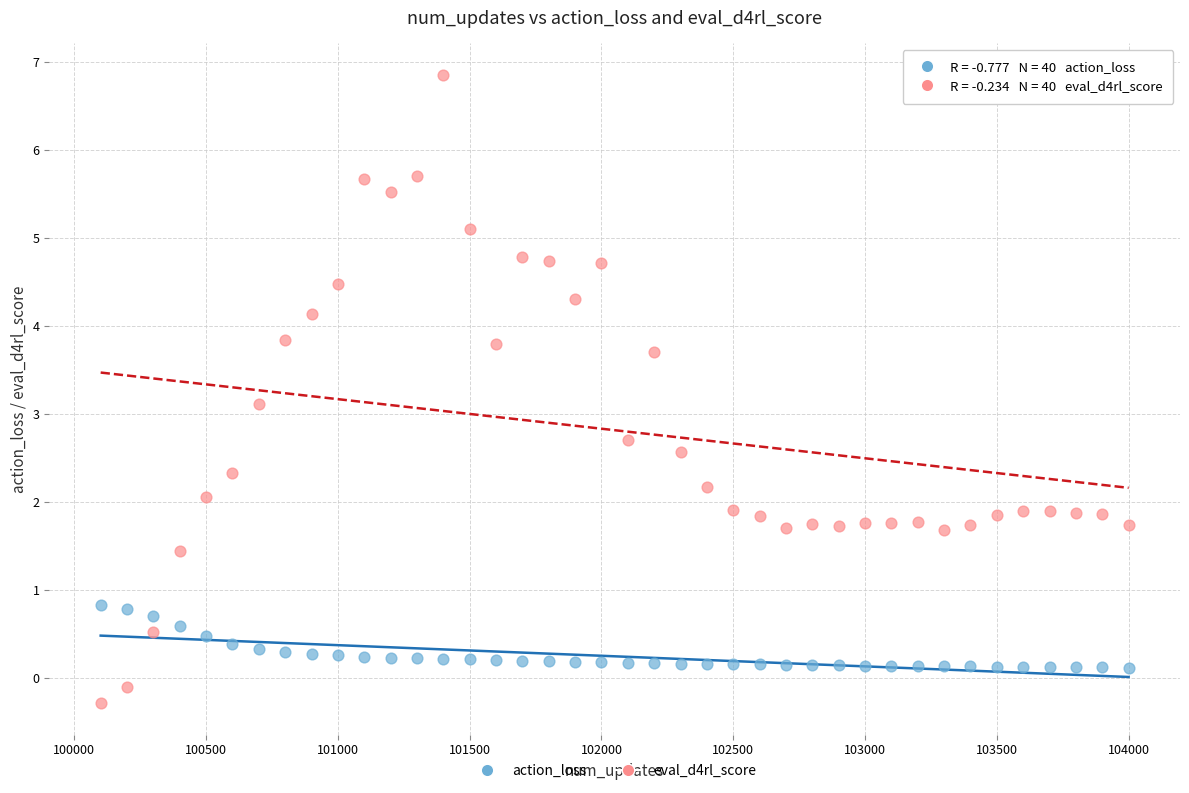

Which series reaches the minimum Y coordinate?

eval_d4rl_score